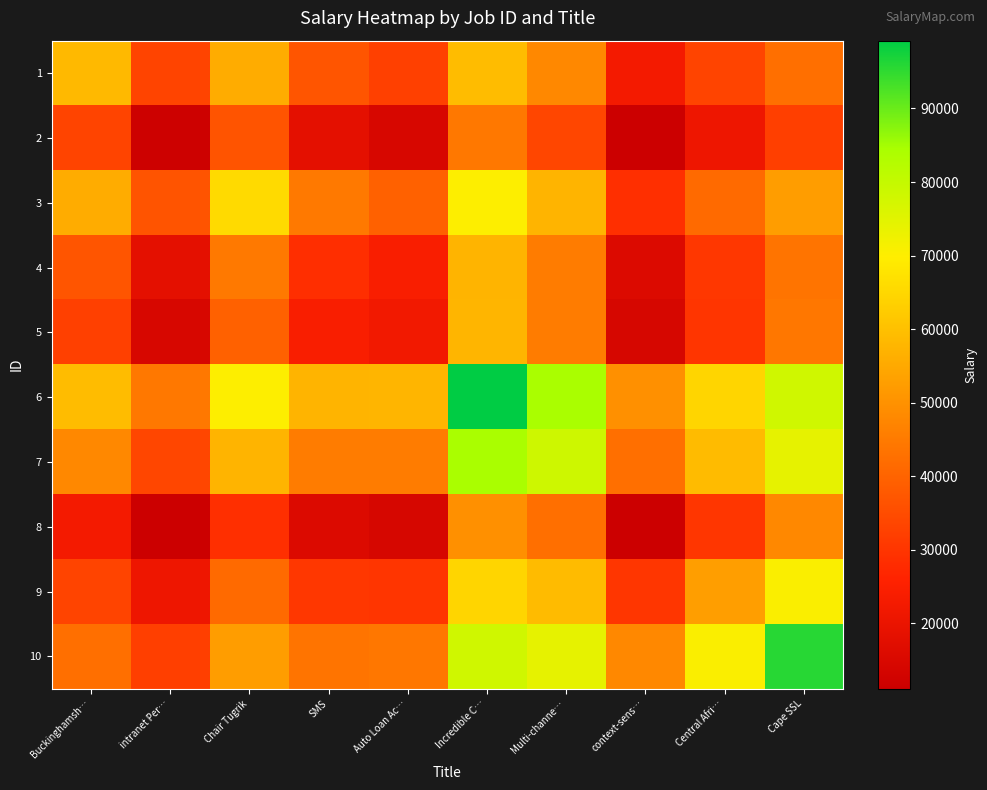

Rank the series at intranet Per… from highest to lowest value.

6, 3, 7, 1, 10, 9, 4, 5, 2, 8